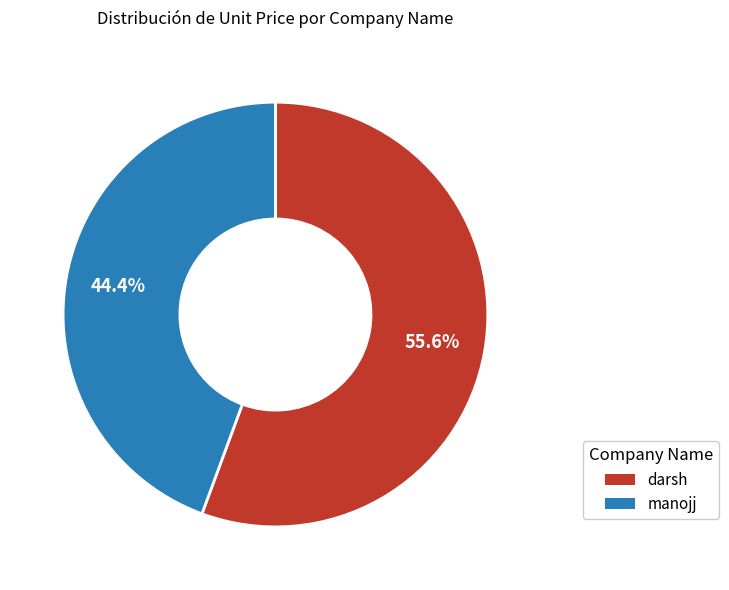

Which slice is the smallest?

manojj